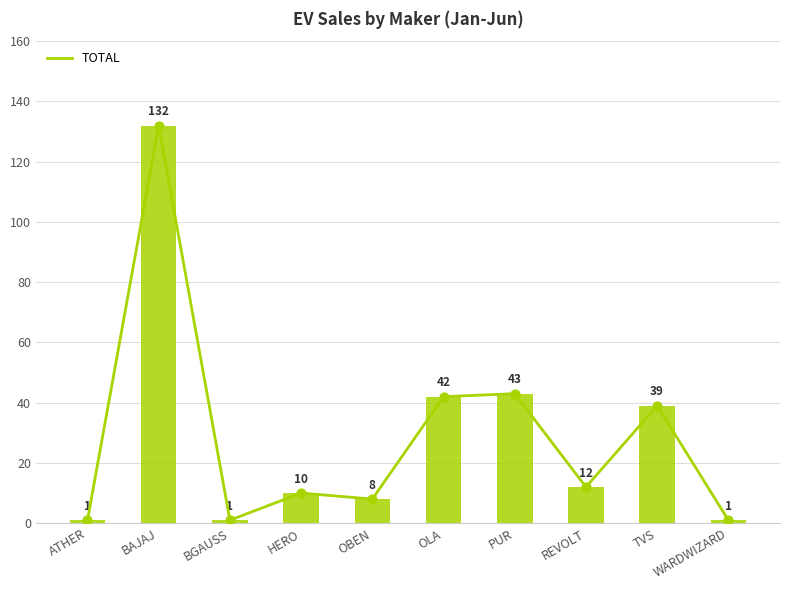

What is the change in value from BAJAJ to HERO?

-122